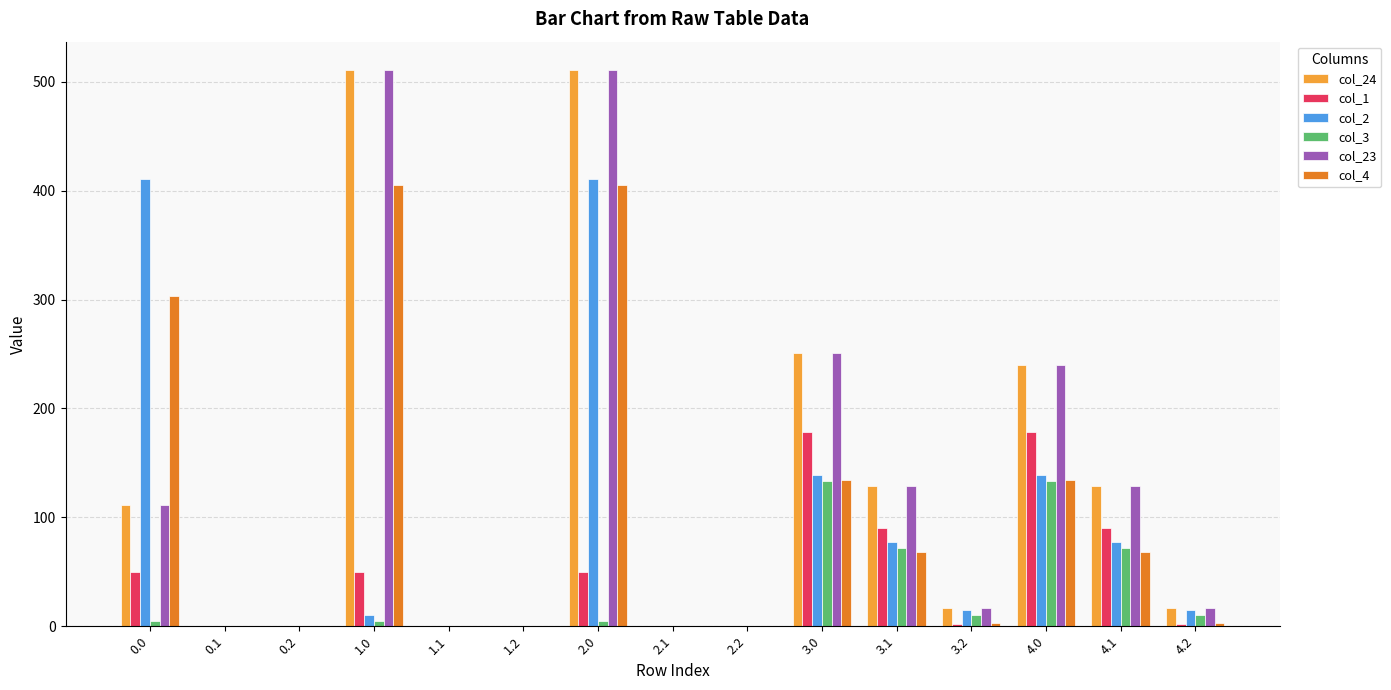

Is it true that col_23 equals 0.0 at 1.1?

True